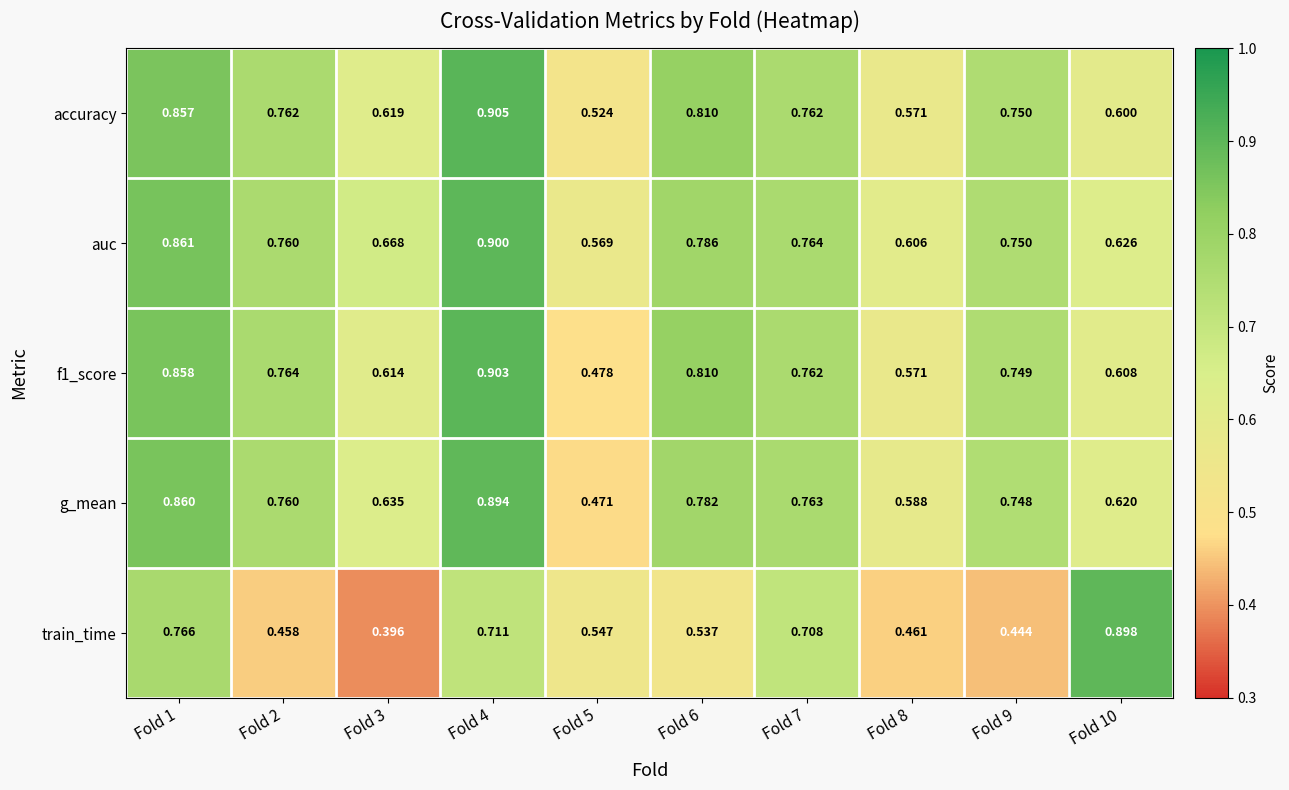

Which series changed the most between Fold 6 and Fold 10?

train_time